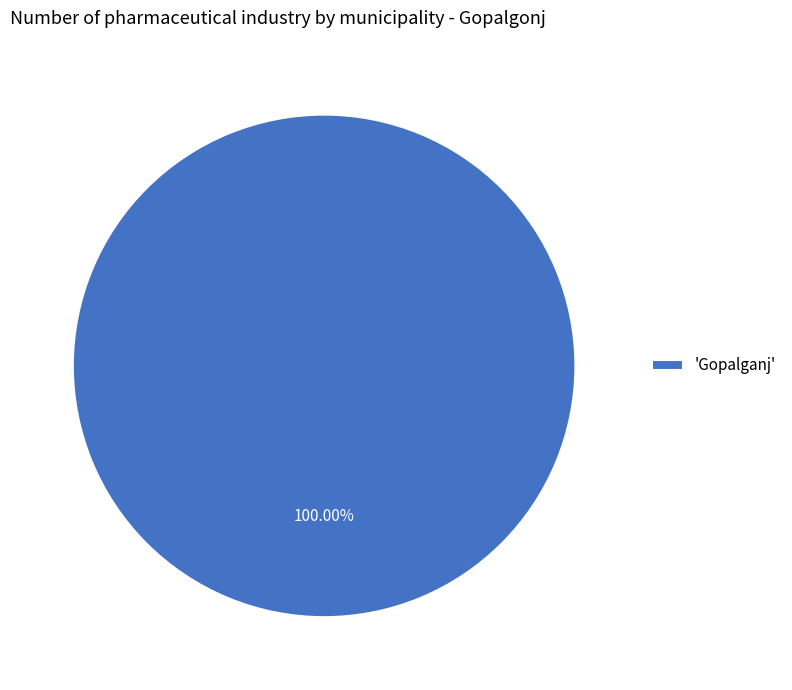

Is 'Gopalganj' the majority of the pie?

Yes